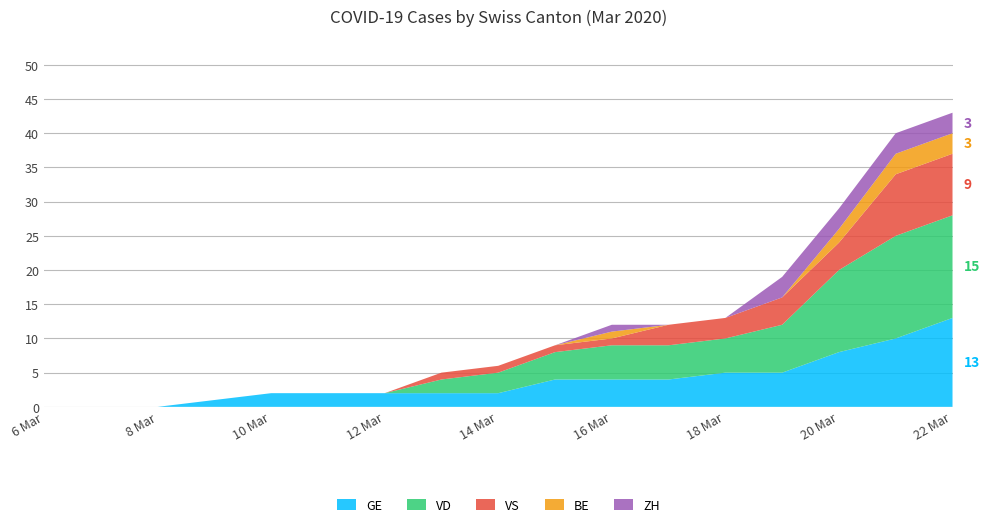

Reading left to right, what are all the values shown in this chart?

GE: 0=0	1=0	2=0	3=1	4=2	5=2	6=2	7=2	8=2	9=4	10=4	11=4	12=5	13=5	14=8	15=10	16=13
BE: 0=0	1=0	2=0	3=0	4=0	5=0	6=0	7=0	8=0	9=0	10=1	11=0	12=0	13=0	14=2	15=3	16=3
VD: 0=0	1=0	2=0	3=0	4=0	5=0	6=0	7=2	8=3	9=4	10=5	11=5	12=5	13=7	14=12	15=15	16=15
VS: 0=0	1=0	2=0	3=0	4=0	5=0	6=0	7=1	8=1	9=1	10=1	11=3	12=3	13=4	14=4	15=9	16=9
ZH: 0=0	1=0	2=0	3=0	4=0	5=0	6=0	7=0	8=0	9=0	10=1	11=0	12=0	13=3	14=3	15=3	16=3